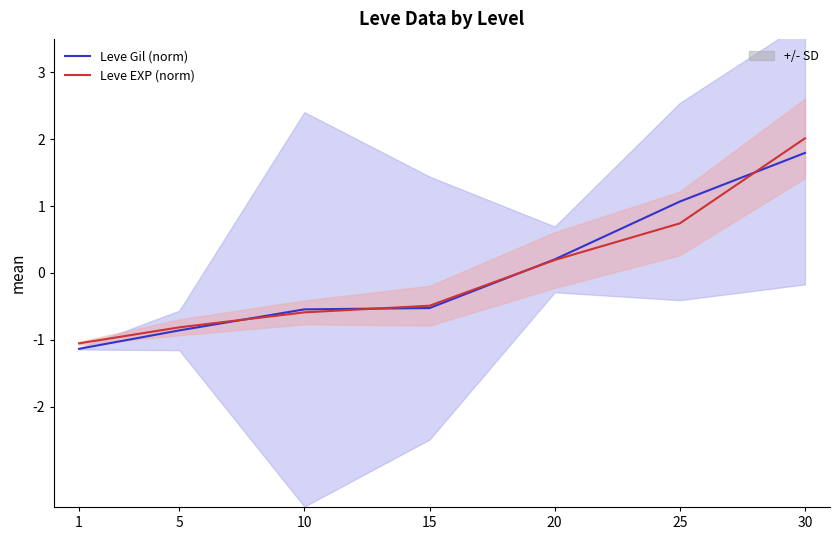

How many data points in Leve EXP (norm) are less than 0?

4